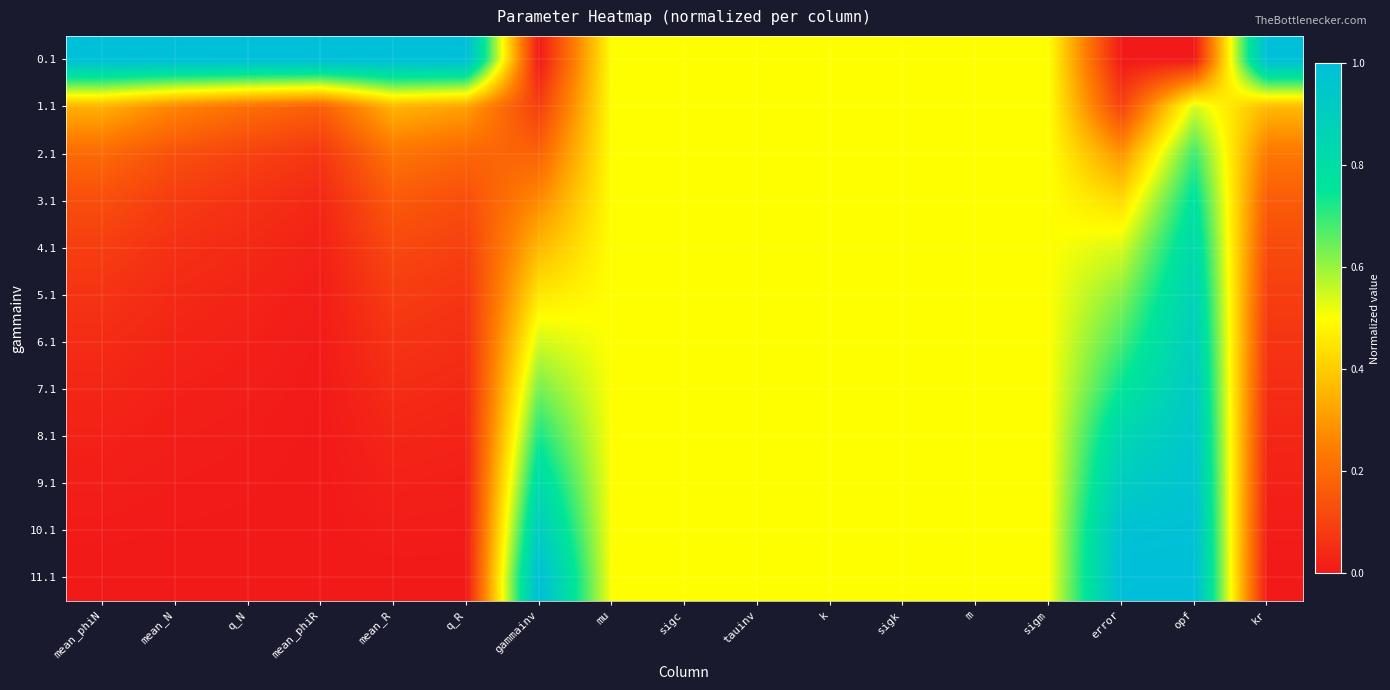

Which series has the largest total across all categories?

0.1